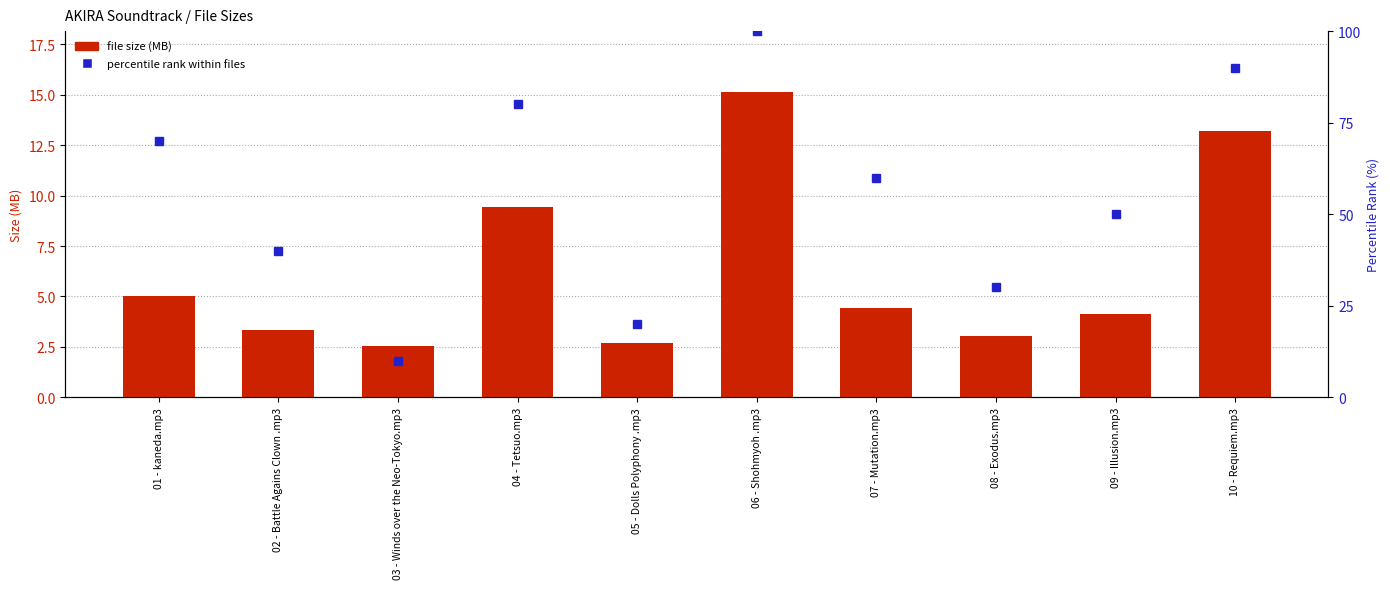

Which series has the widest spread of values?

percentile rank within files